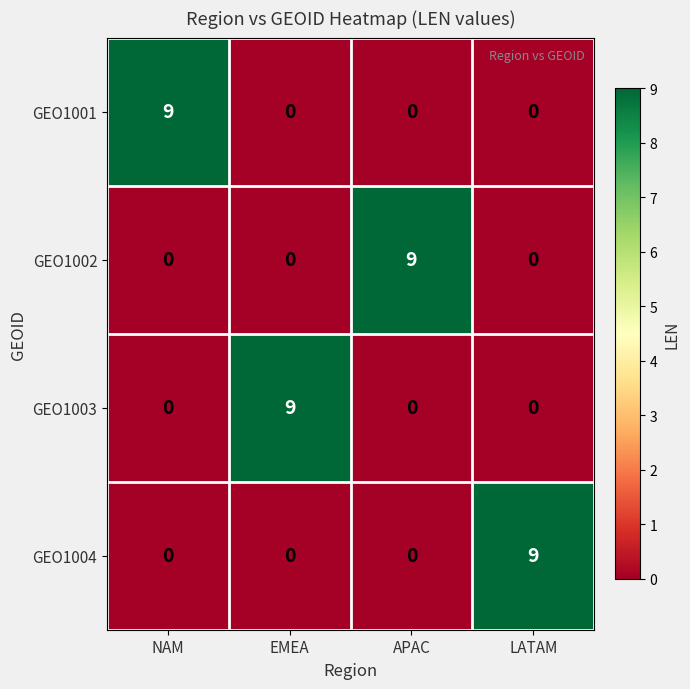

Is it true that GEO1003 equals 5 at LATAM?

False